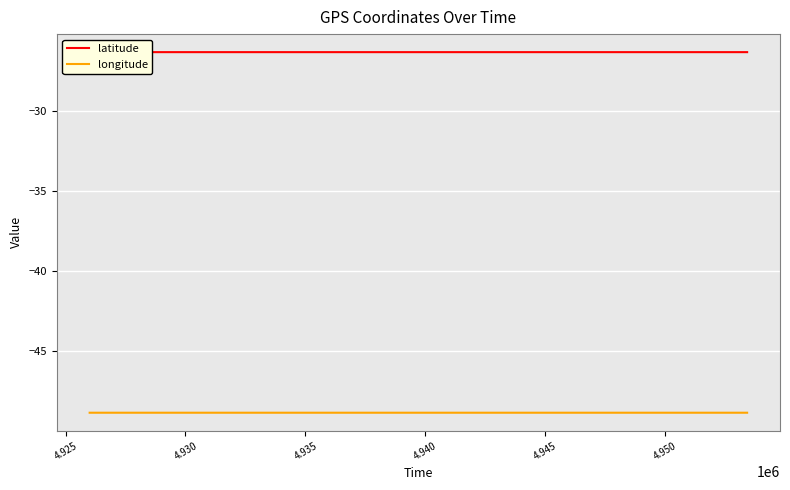

Which category has the lowest value across all series?

4.930